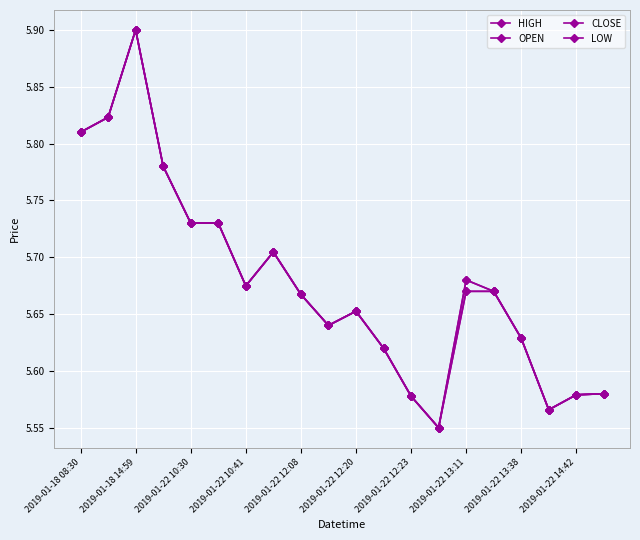

At how many categories does at least one series exceed 5?

20